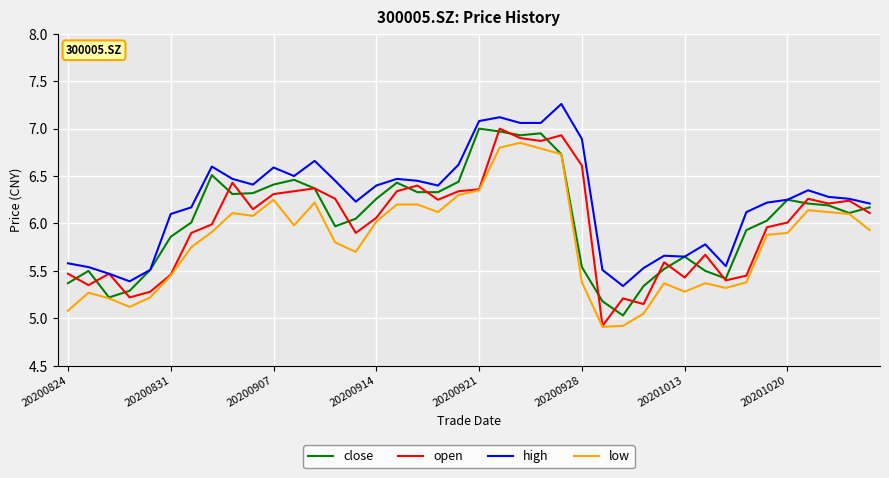

Which series has the largest total across all categories?

high